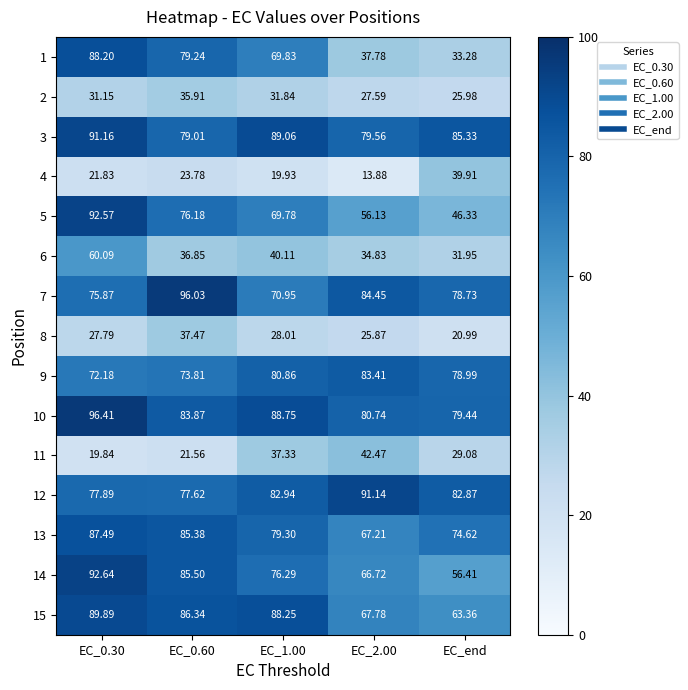

Where is 9 nearest to the value 77?

EC_end